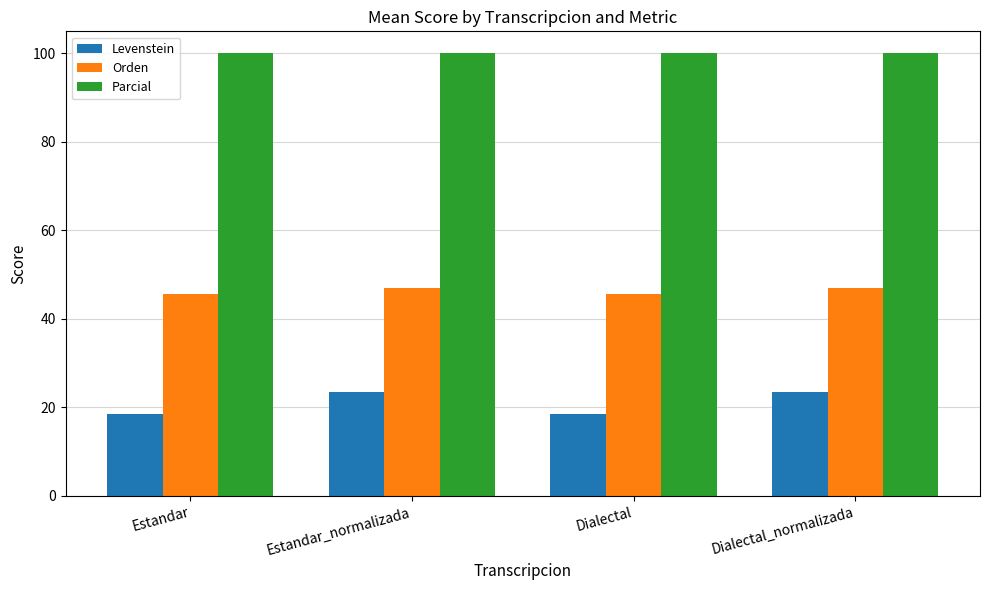

What position from the right is Dialectal?

2